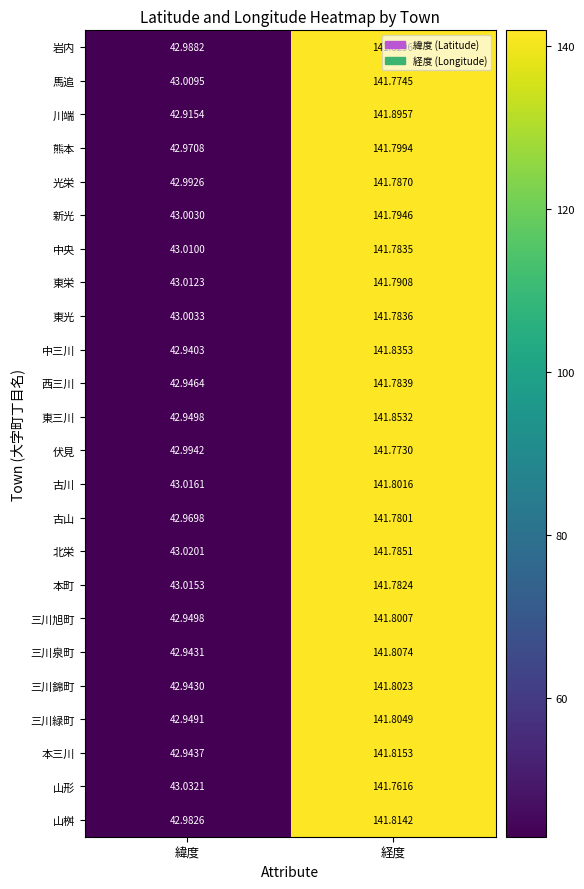

Which series has the largest range (max minus min)?

川端